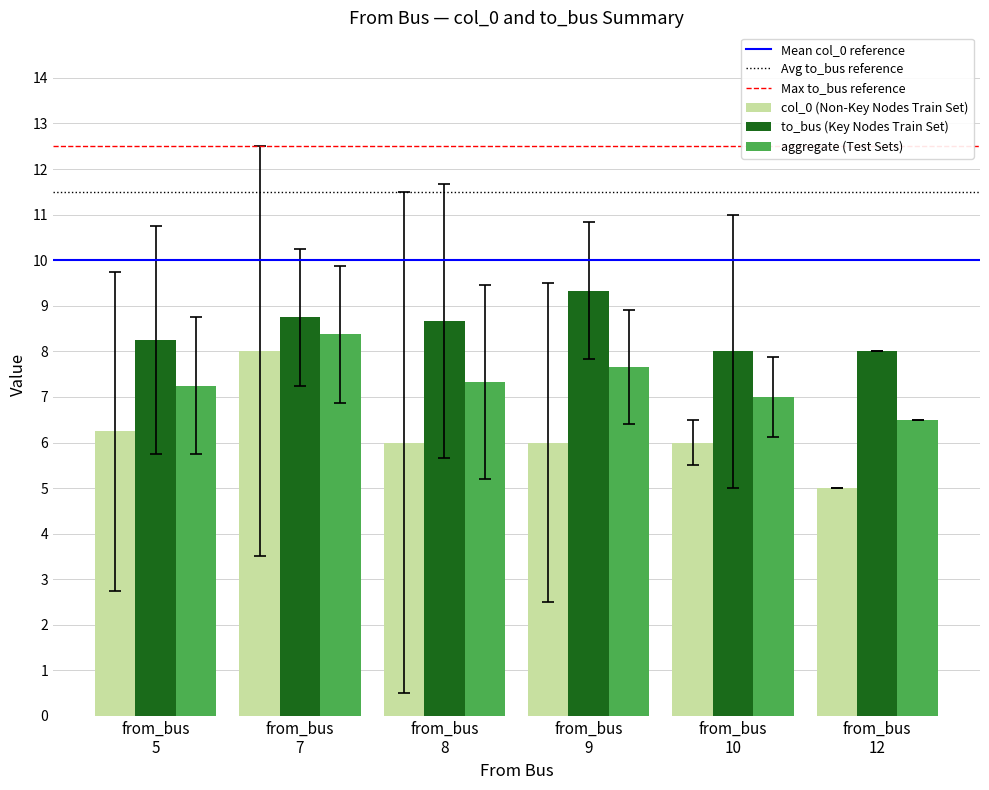

List the series in order of their overall mean, lowest first.

col_0 (Non-Key Nodes Train Set), aggregate (Test Sets), to_bus (Key Nodes Train Set)